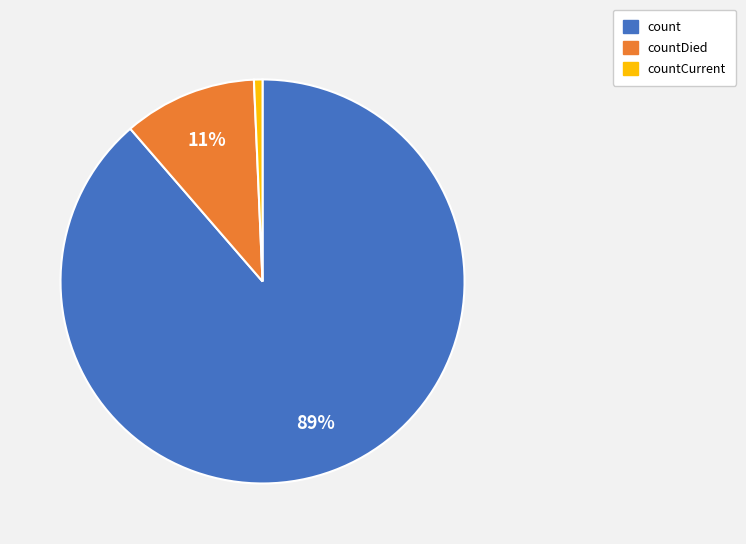

Is there a majority slice in this chart?

Yes